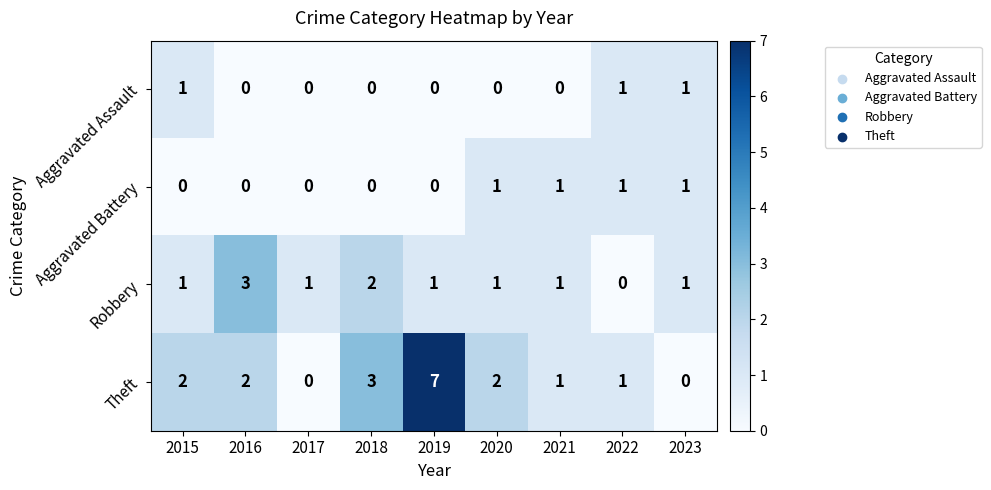

What is the total value across all series at 2016?

5